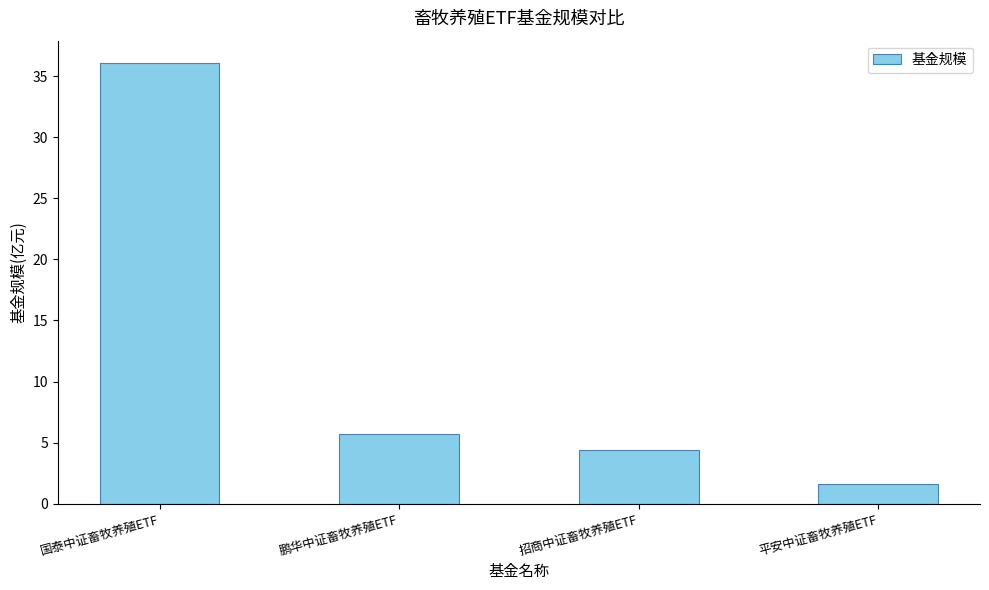

Reading left to right, extract all data points from this chart.

国泰中证畜牧养殖ETF=36.1	鹏华中证畜牧养殖ETF=5.7	招商中证畜牧养殖ETF=4.4	平安中证畜牧养殖ETF=1.6